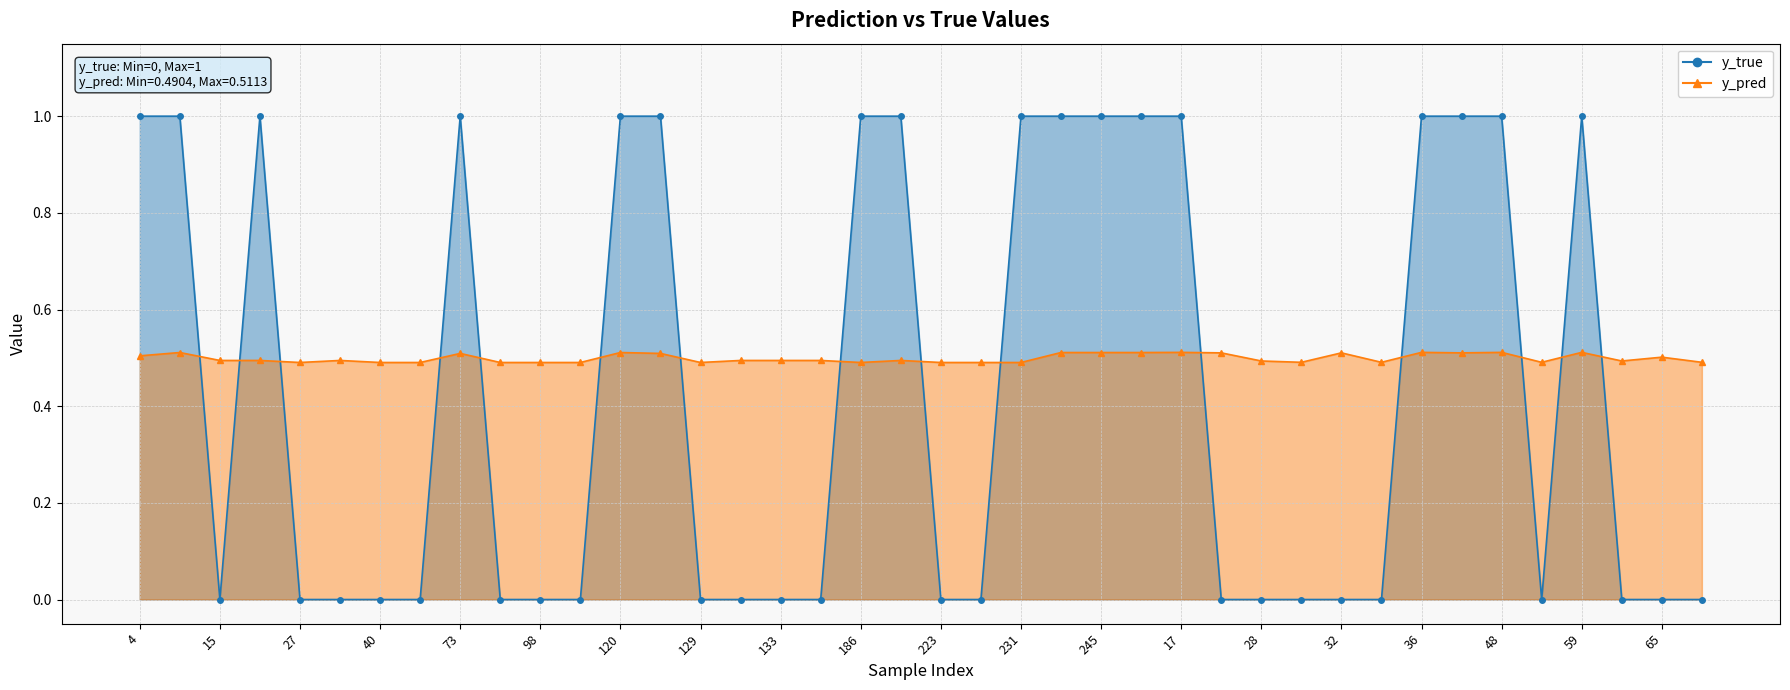

List the series in order of their overall mean, lowest first.

y_true, y_pred